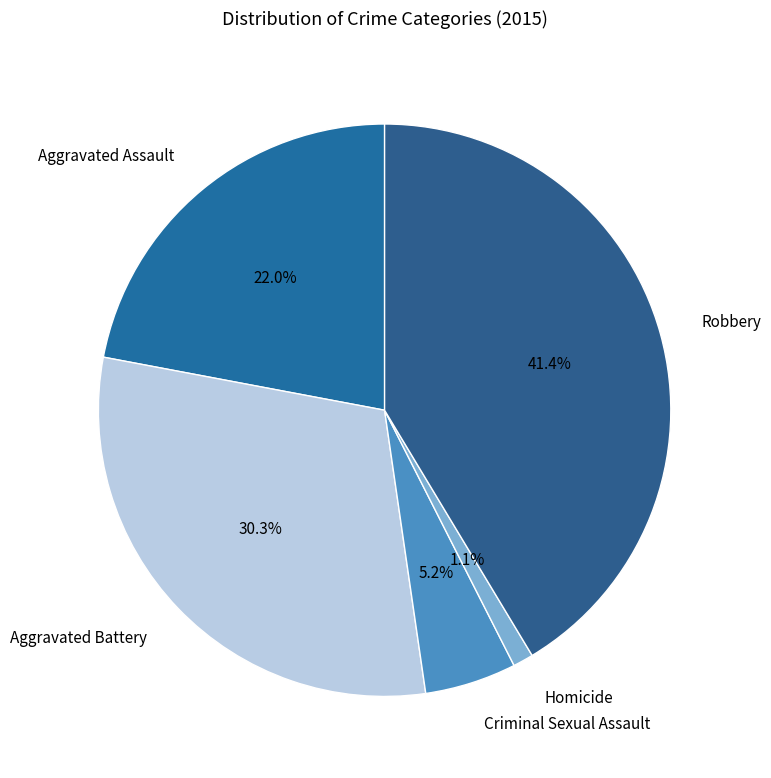

Rank the categories by value from lowest to highest.

Homicide, Criminal Sexual Assault, Aggravated Assault, Aggravated Battery, Robbery